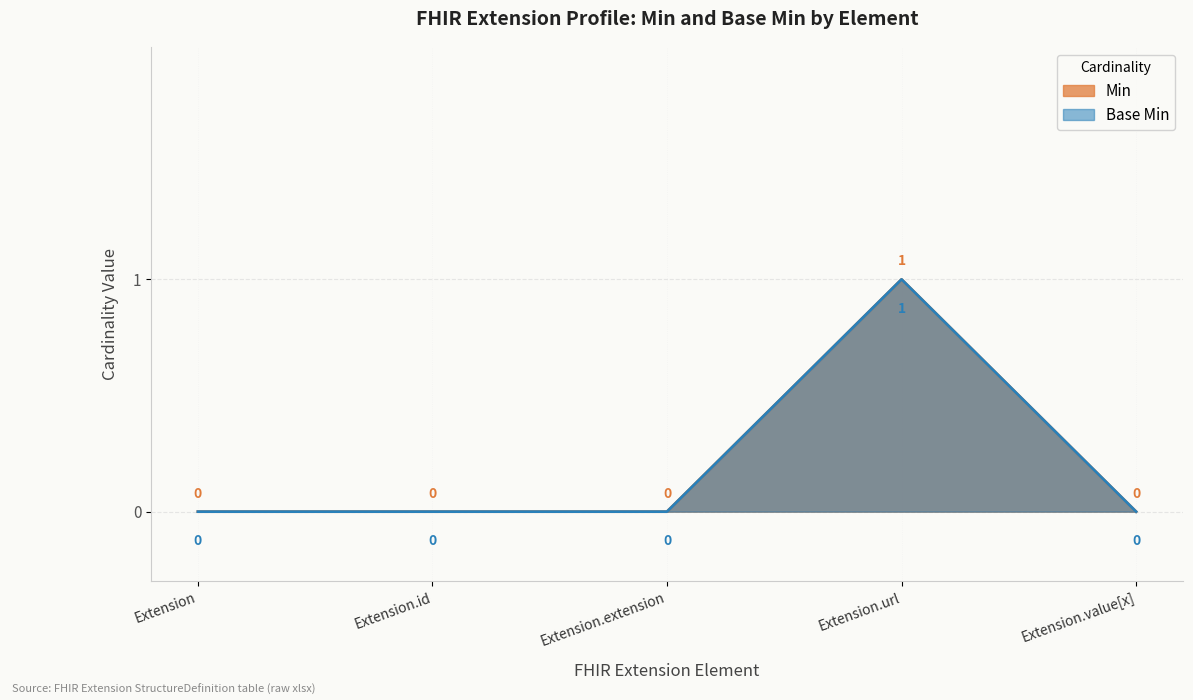

Reading left to right, transcribe all the data shown in this chart.

Extension=0	Extension.id=0	Extension.extension=0	Extension.url=1	Extension.value[x]=0